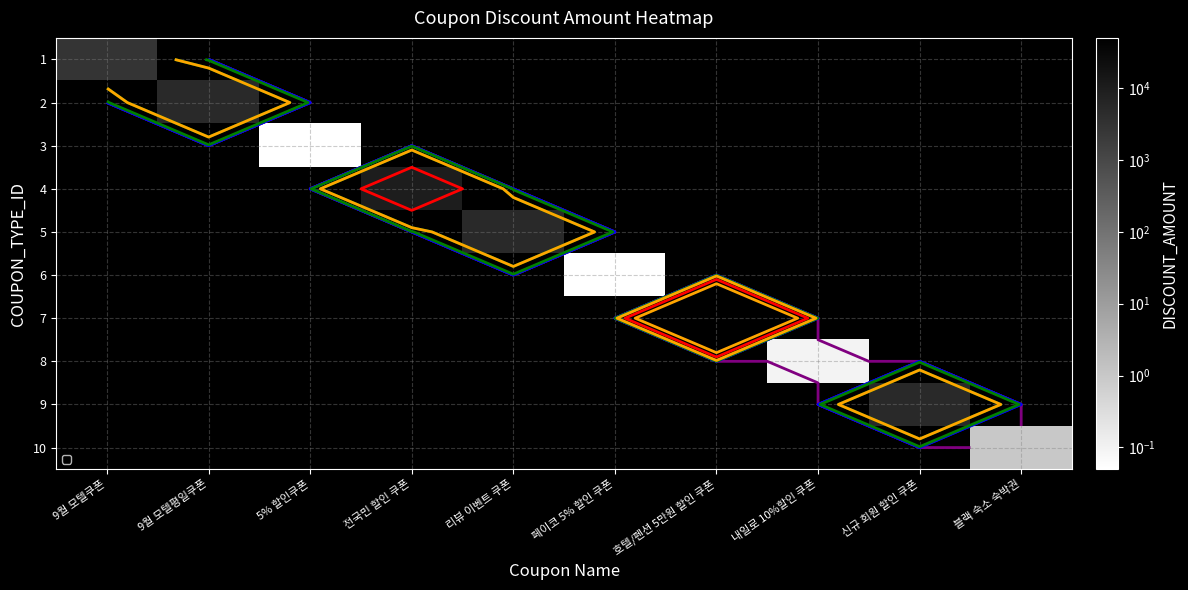

Which label corresponds to the smallest value in the chart?

5% 할인쿠폰